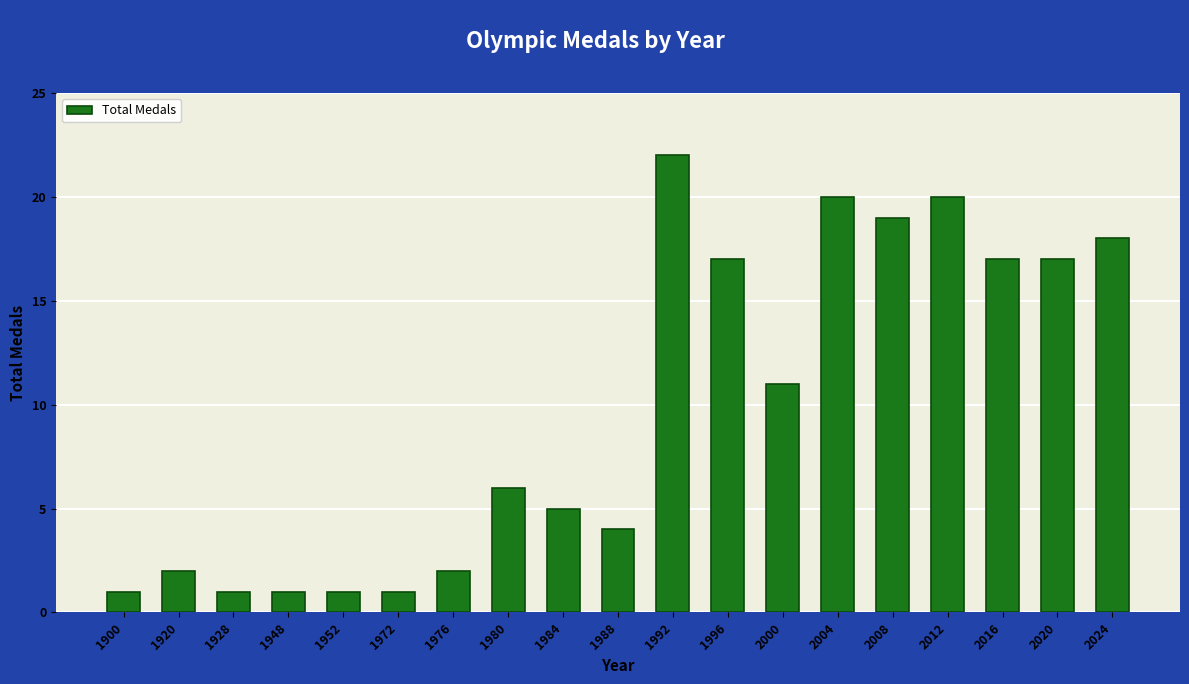

Which label corresponds to the largest value in the chart?

1992